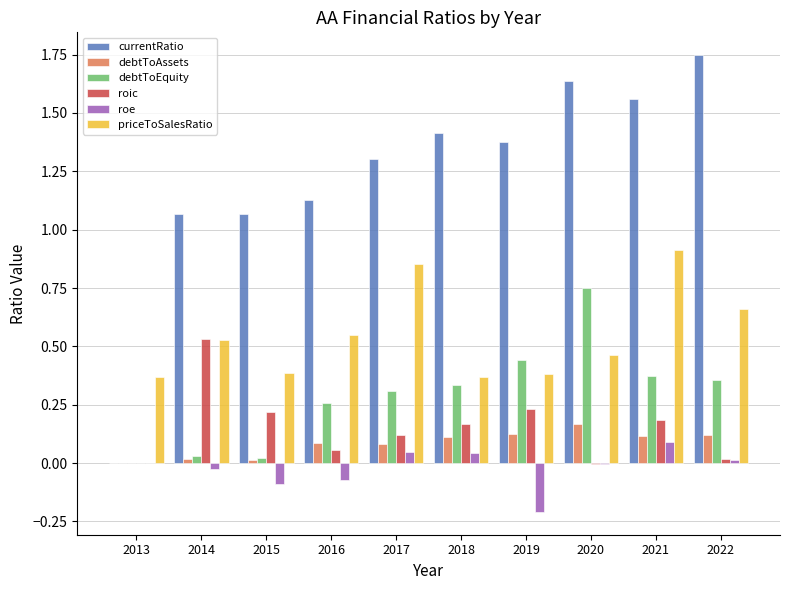

The roic series shows 0.2 at 2017. True or false?

False